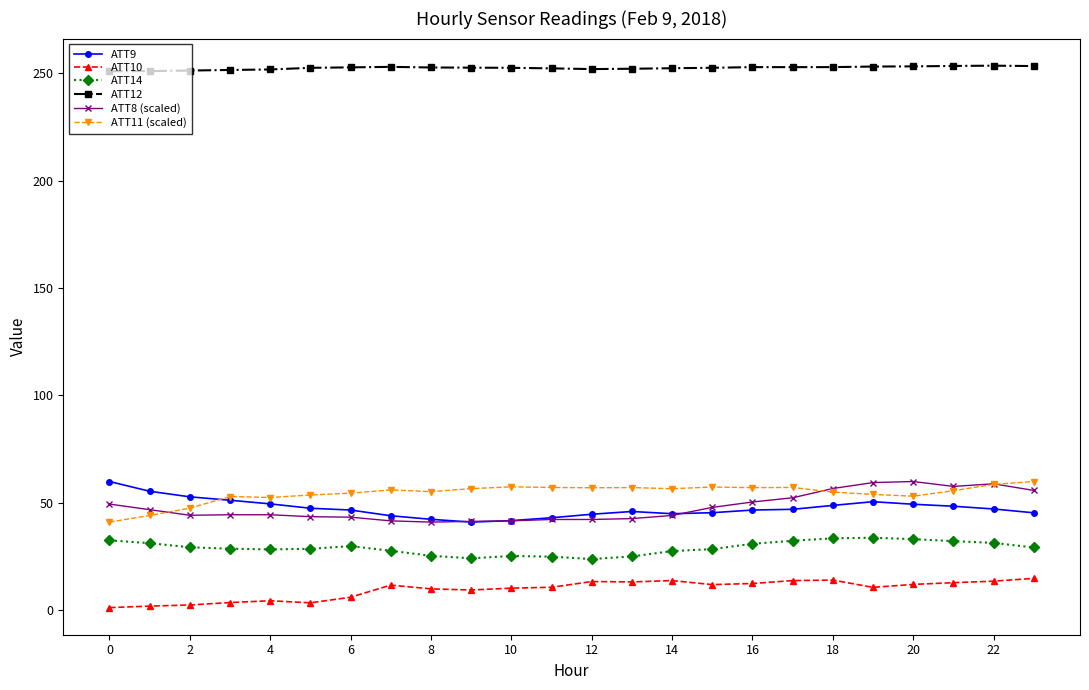

Which series has the largest total across all categories?

ATT12